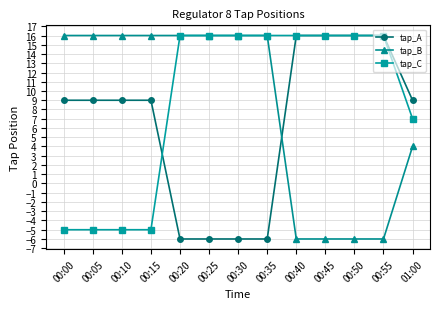

Which series has the largest total across all categories?

tap_C